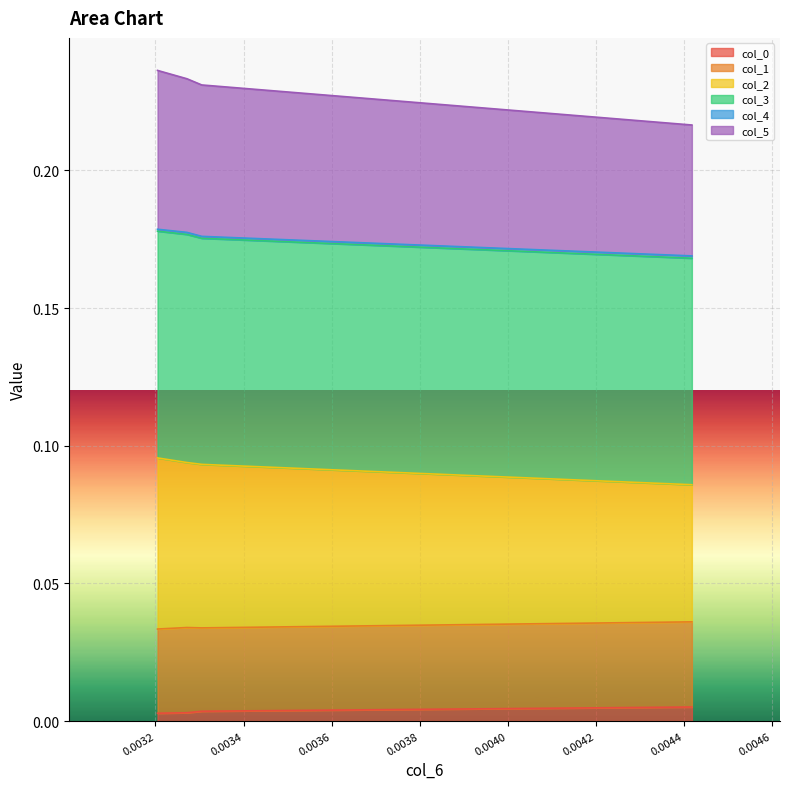

At how many categories does at least one series exceed 0?

4